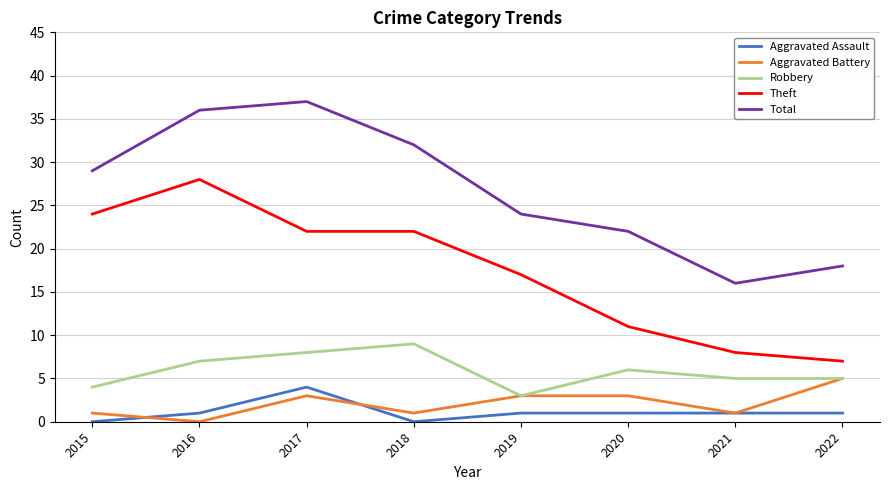

Reading left to right, list all the values displayed in this chart.

Aggravated Assault: 0	1	4	0	1	1	1	1
Aggravated Battery: 1	0	3	1	3	3	1	5
Robbery: 4	7	8	9	3	6	5	5
Theft: 24	28	22	22	17	11	8	7
Total: 29	36	37	32	24	22	16	18